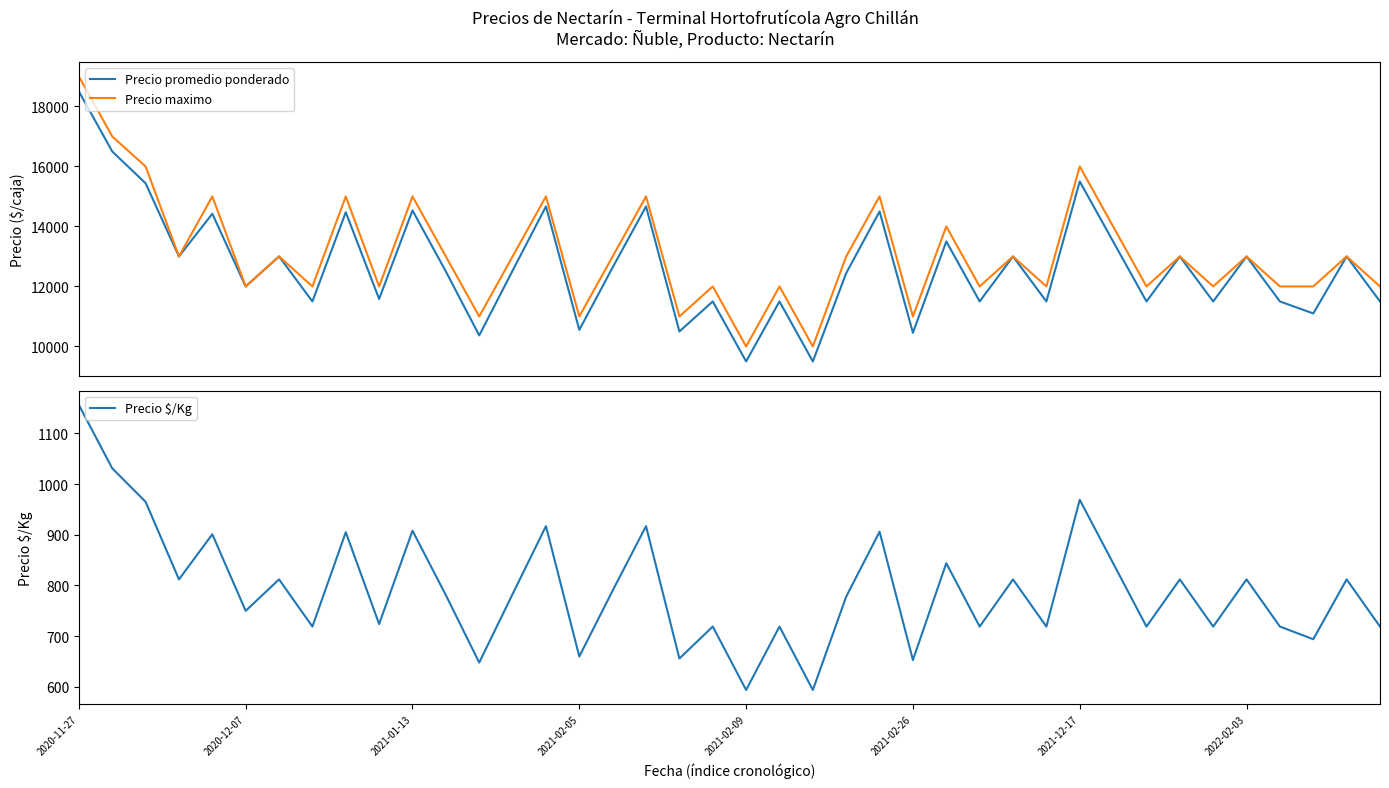

What is the difference between the second highest and minimum values in the Precio promedio ponderado series?

7000